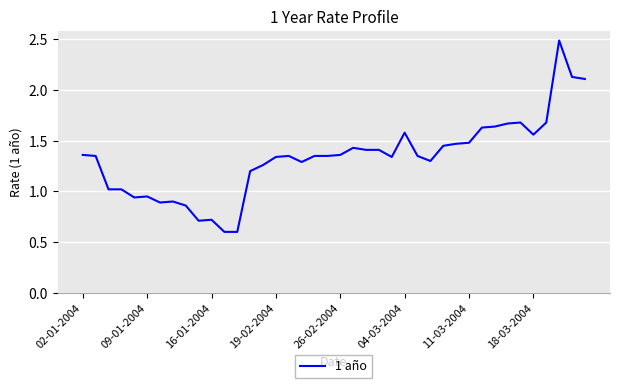

What is the difference between the maximum and minimum values?

1.9